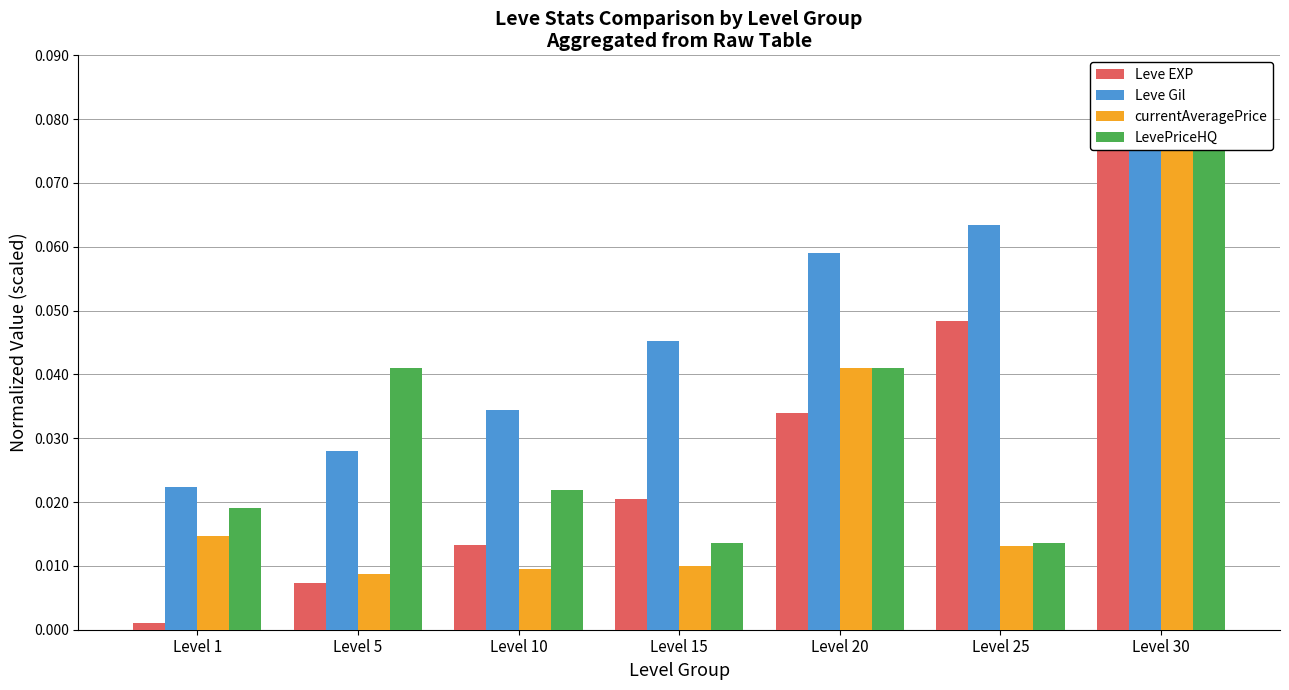

Is the value of LevePriceHQ at Level 20 greater than the value of currentAveragePrice at Level 15?

Yes